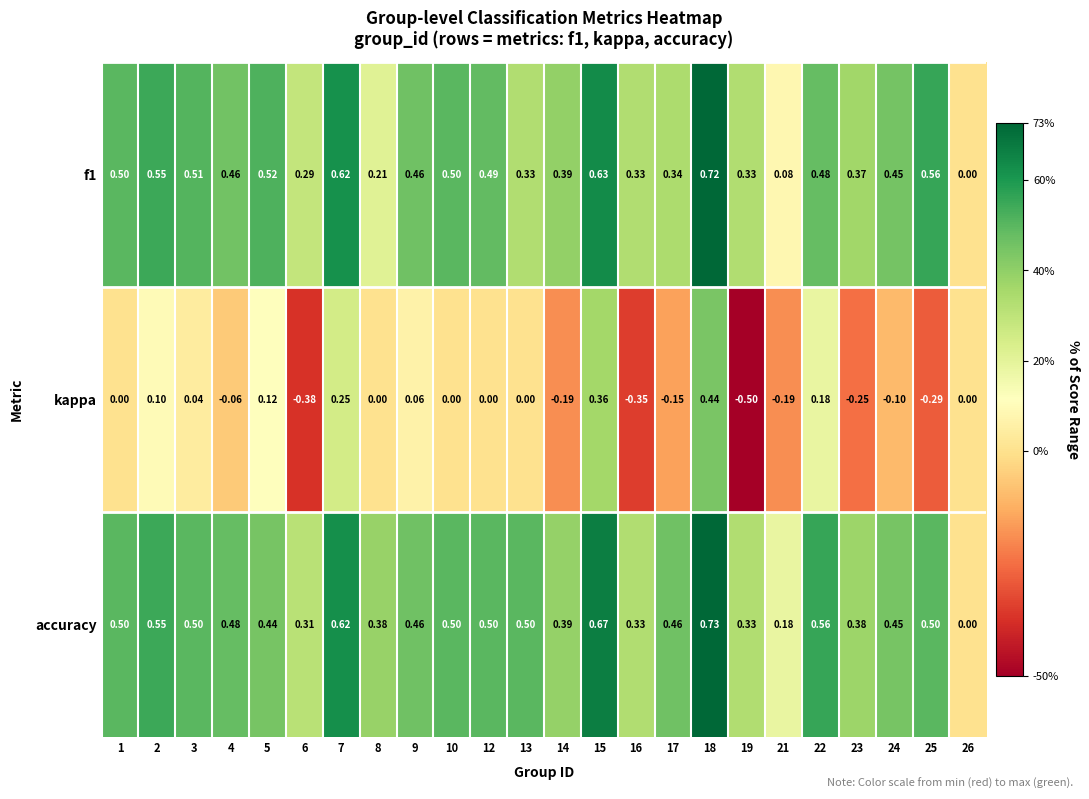

Which series has the largest total across all categories?

accuracy